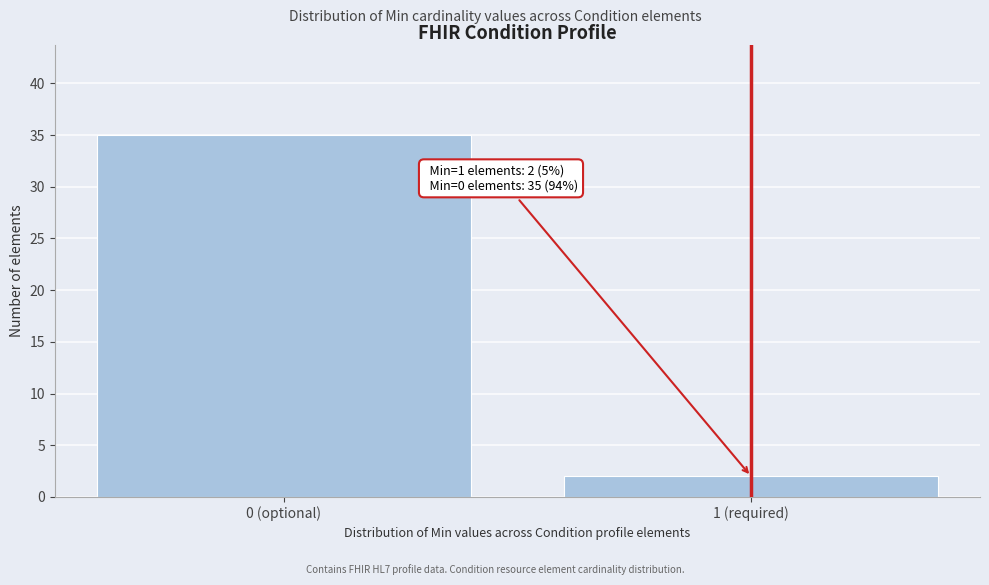

Reading left to right, transcribe all the data shown in this chart.

35	2